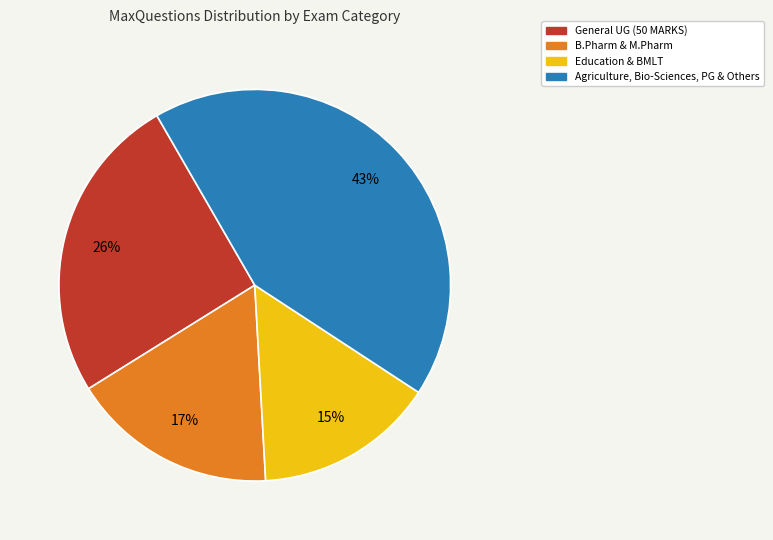

Is there any slice that represents more than half of the pie?

No